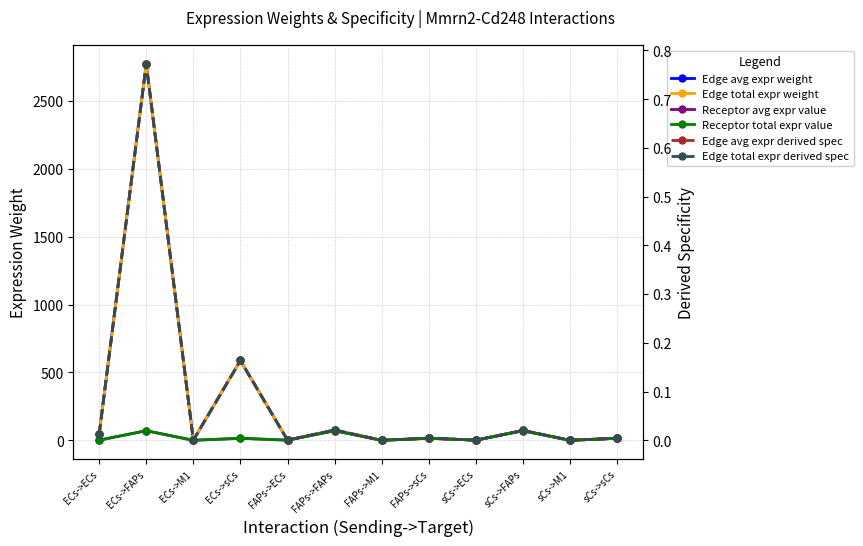

What are all the series names shown in the legend?

Edge avg expr weight, Edge total expr weight, Receptor avg expr value, Receptor total expr value, Edge avg expr derived spec, Edge total expr derived spec